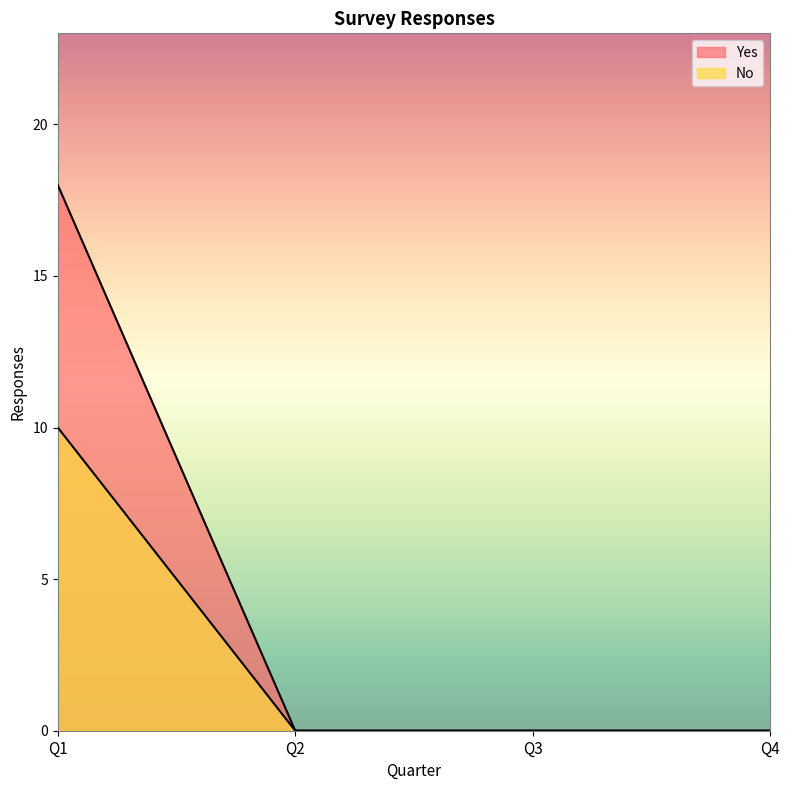

Does the chart have visible grid lines?

No